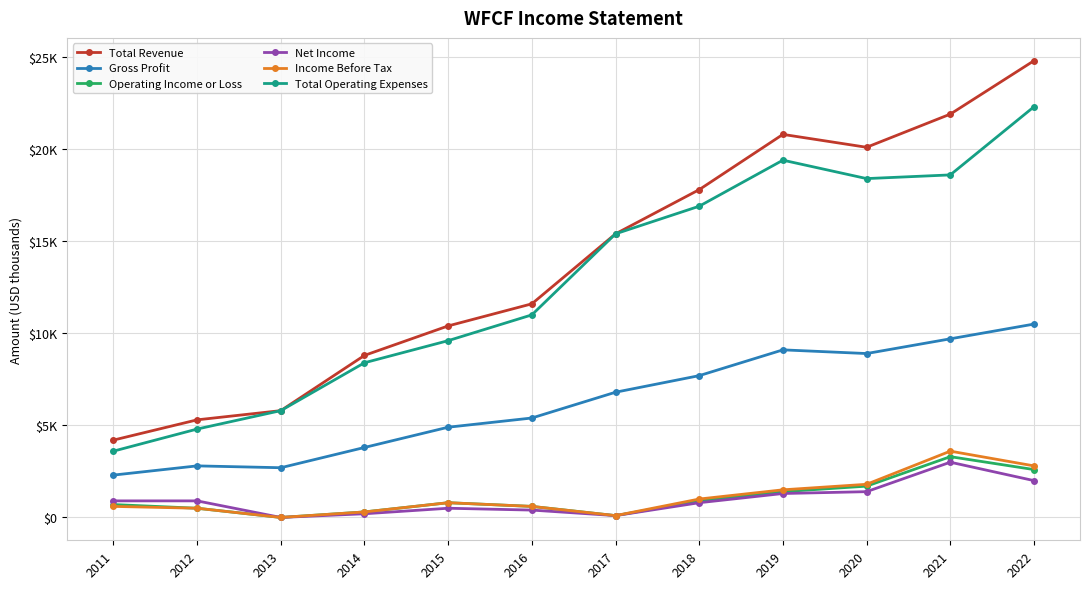

What is the sum of all Net Income values?

11500